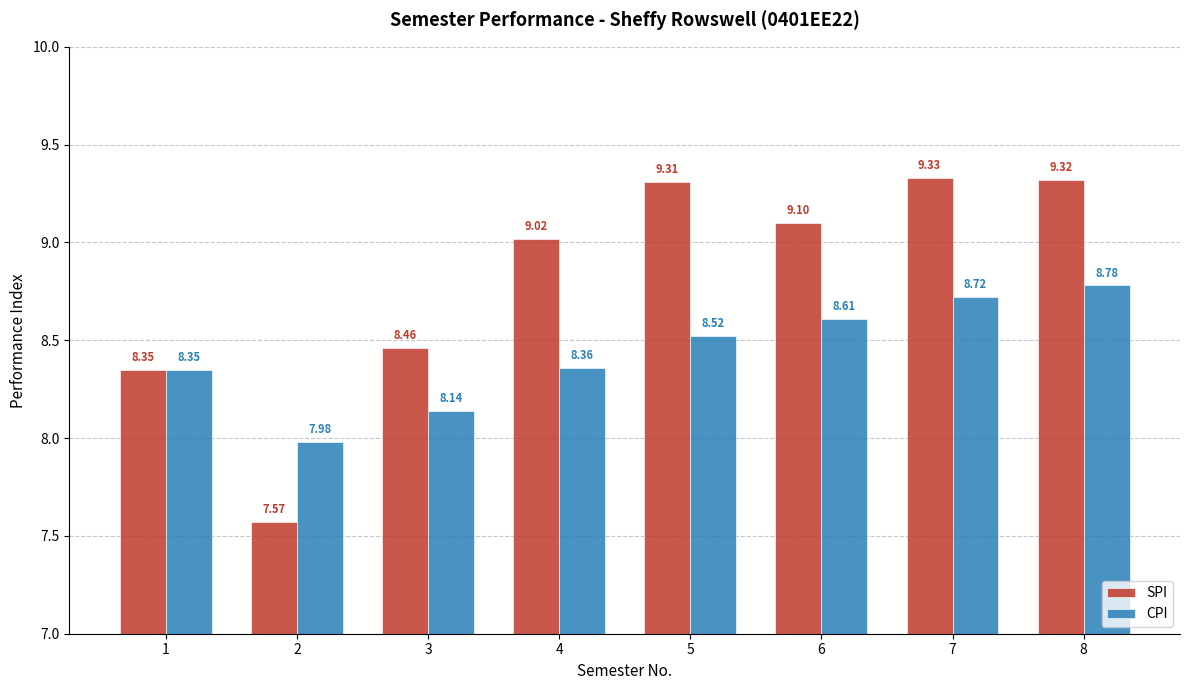

How many categories are shown in the chart?

8